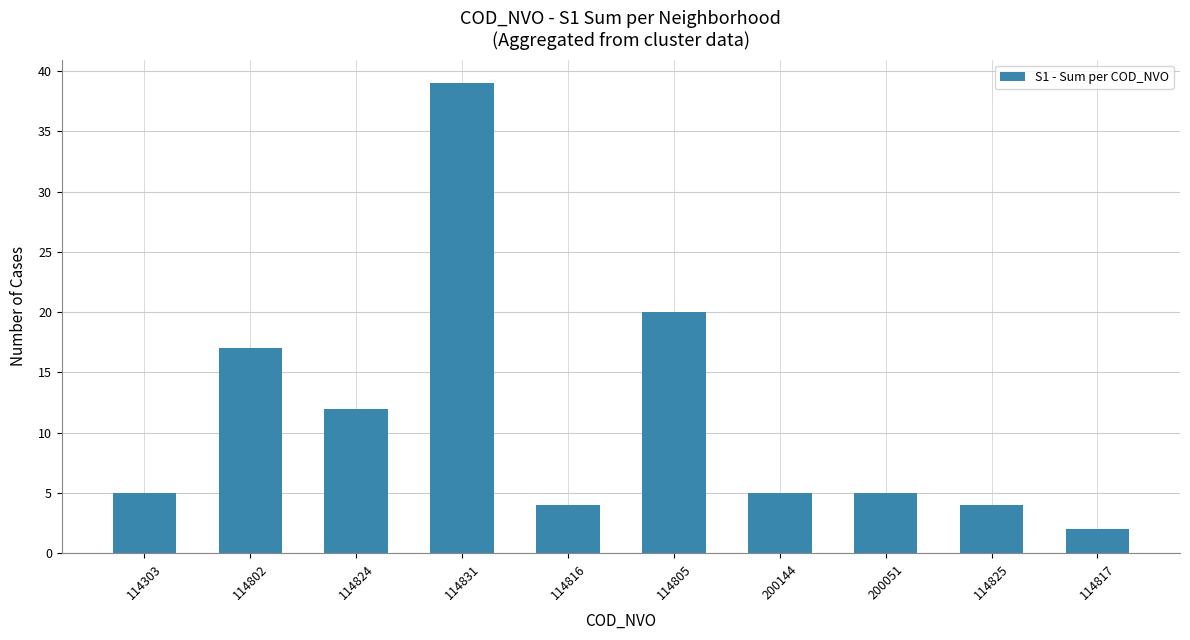

At which category does the chart reach its minimum across all series?

114817